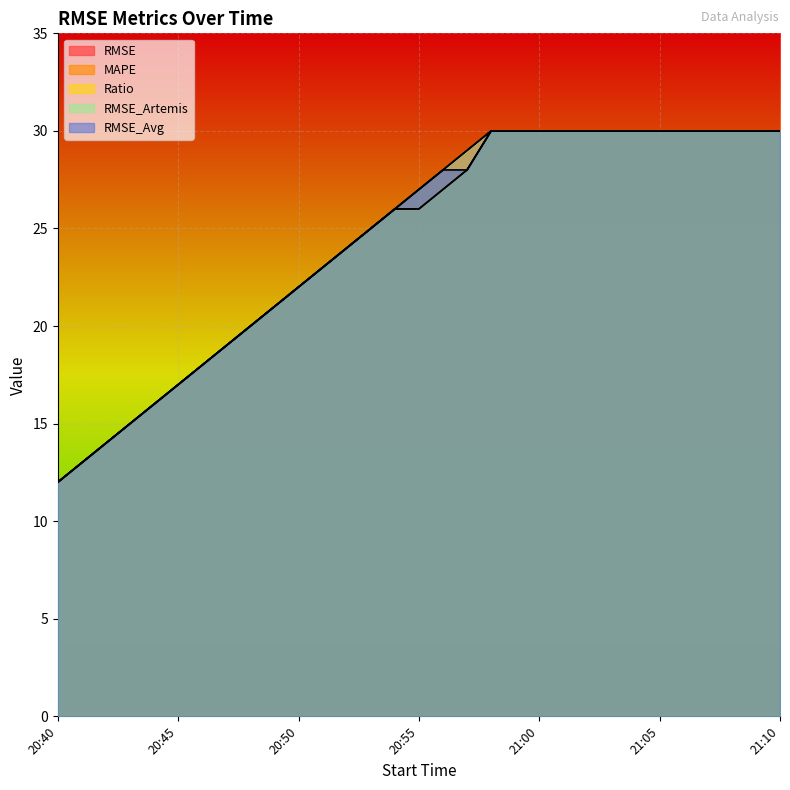

How many data points in Ratio are less than 26?

14